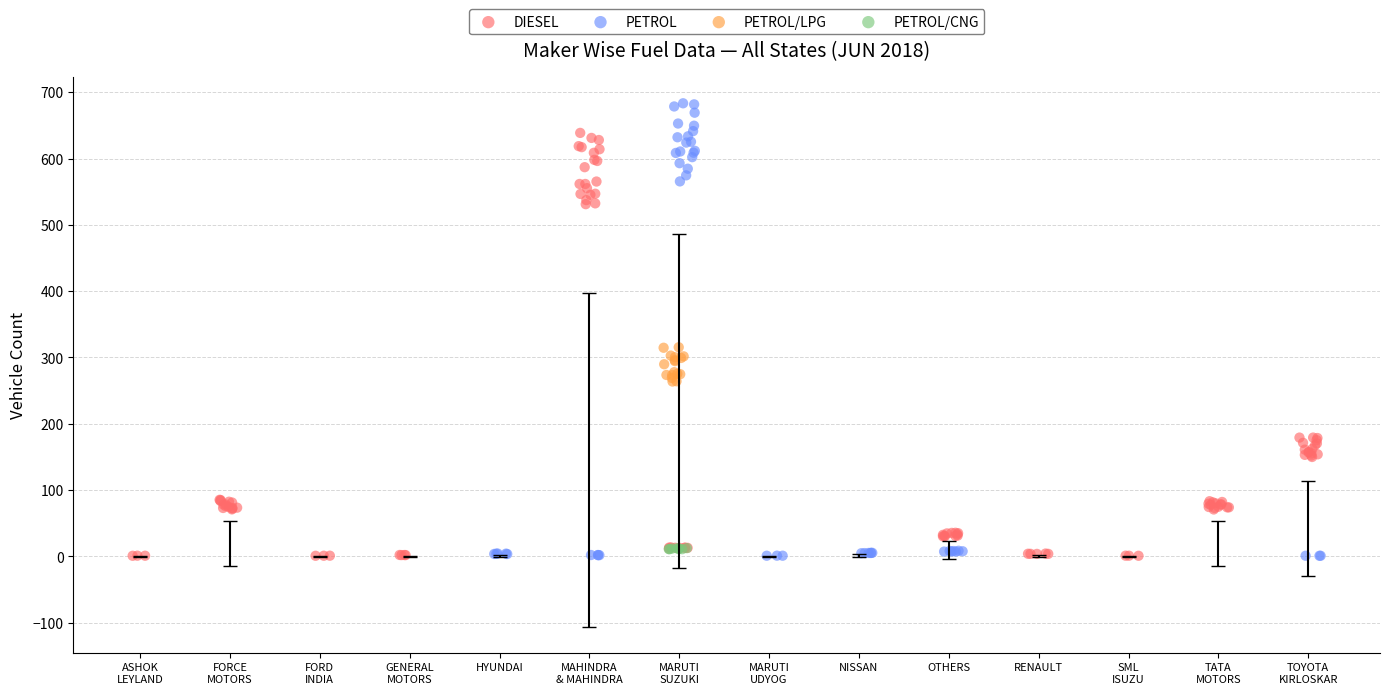

Which series contains the highest Y value?

PETROL